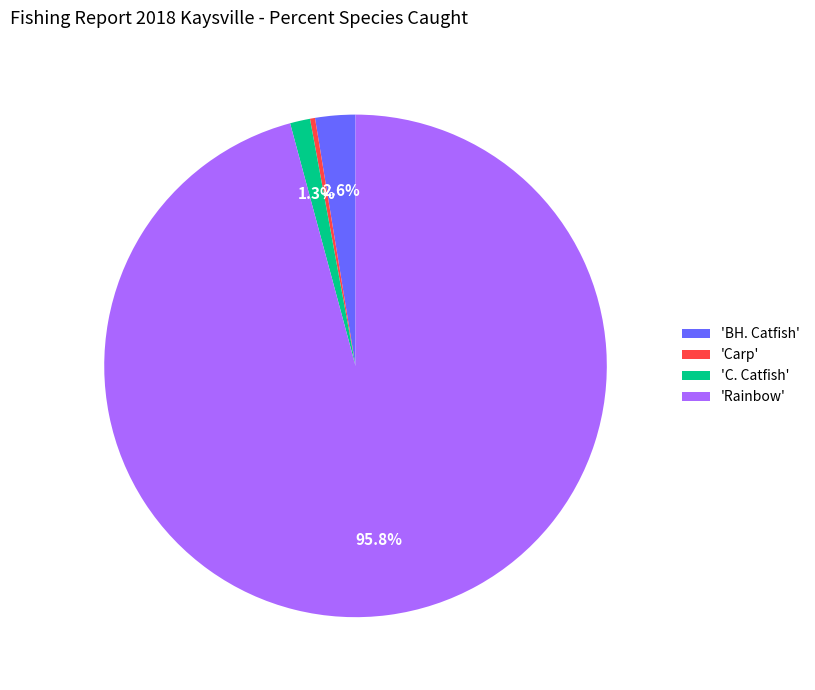

How many slices are in this pie chart?

4